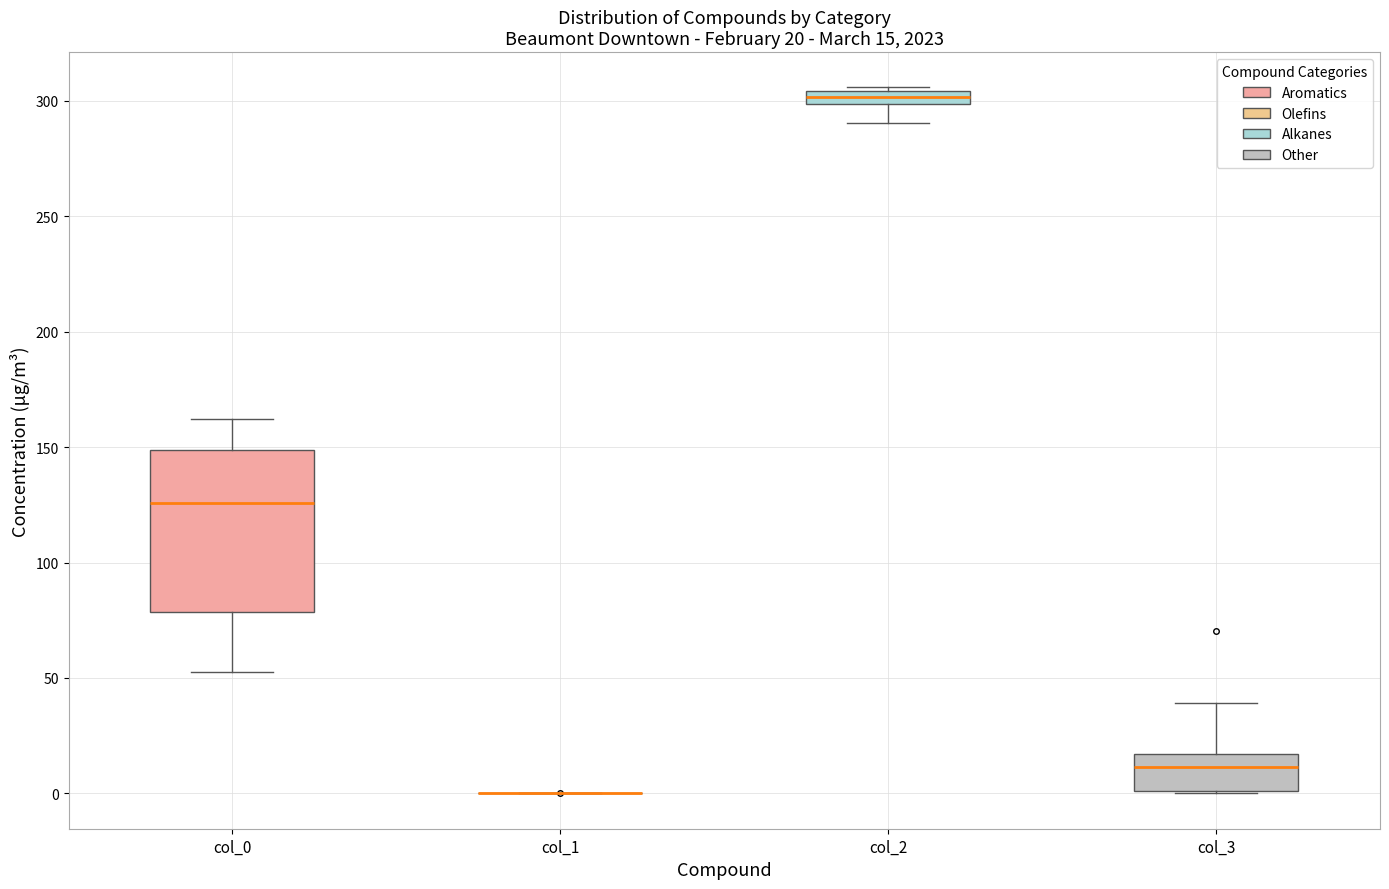

Which box is the tallest, from its lower edge to its upper edge?

col_0